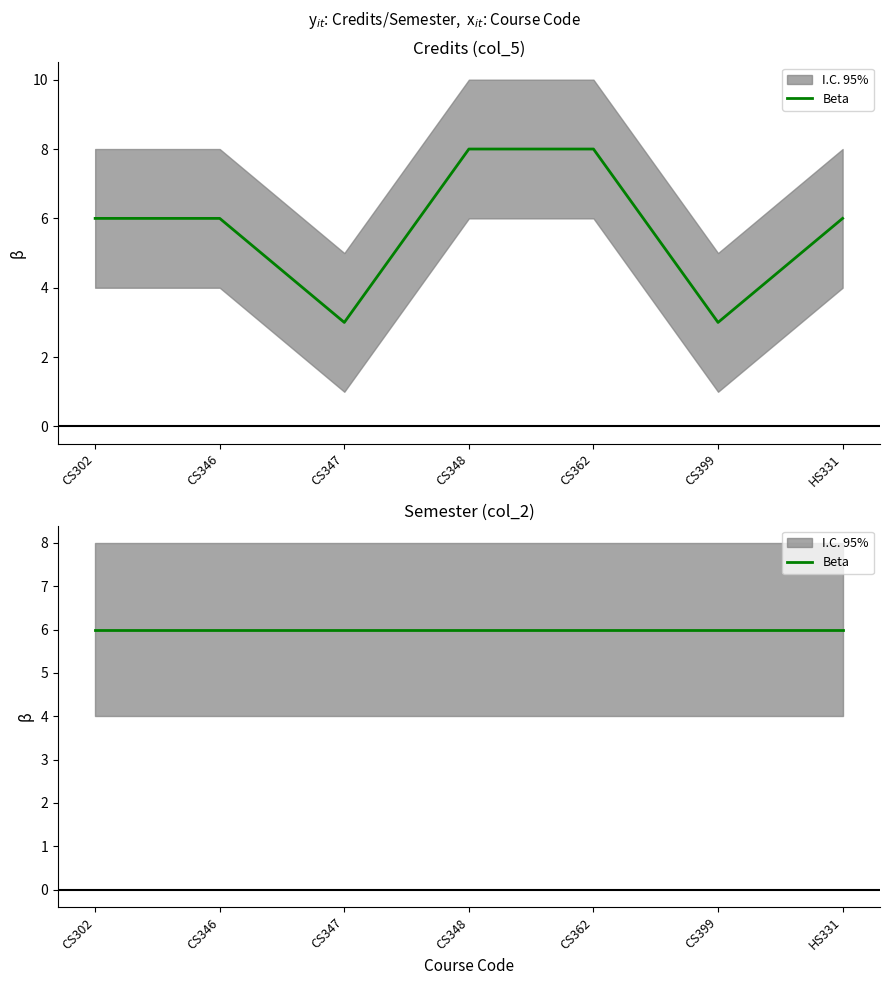

List the labels in order of value, smallest first.

CS347, CS399, CS302, CS346, HS331, CS348, CS362